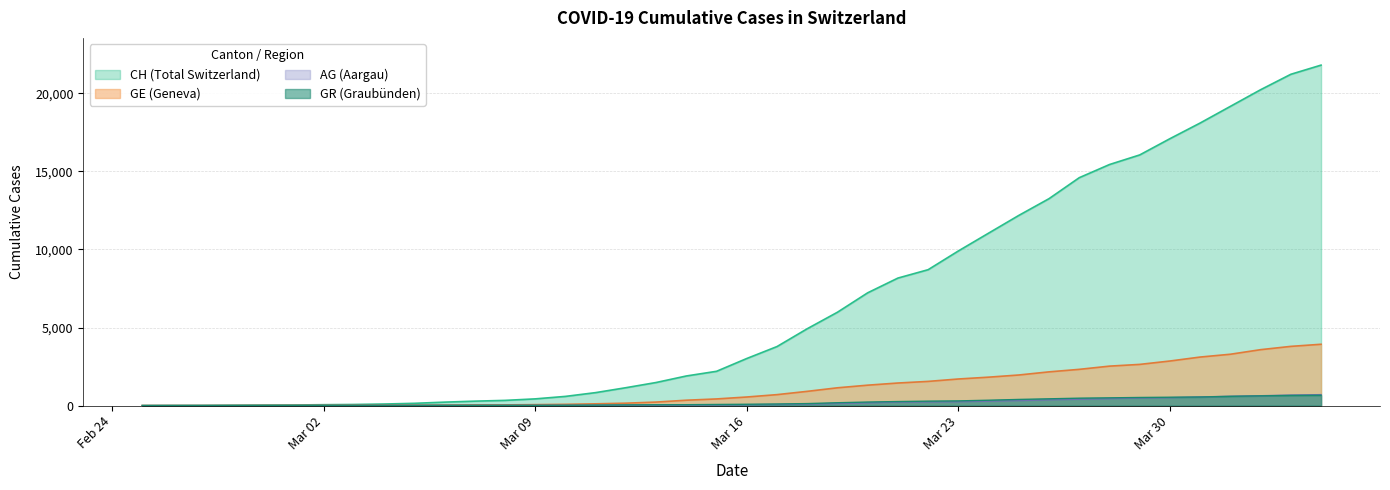

True or false: GR has more than 1 interior local peaks.

False